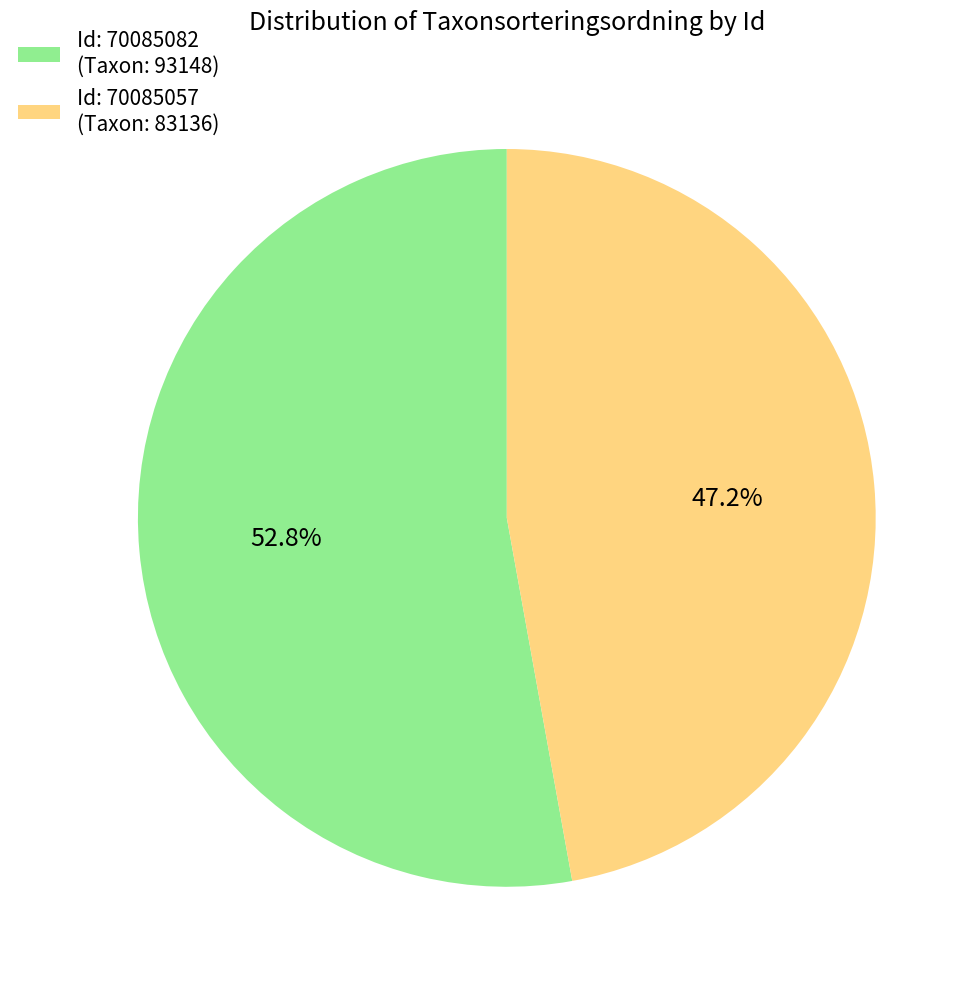

Rank the categories by value from highest to lowest.

Id: 70085082 (Taxon: 93148), Id: 70085057 (Taxon: 83136)